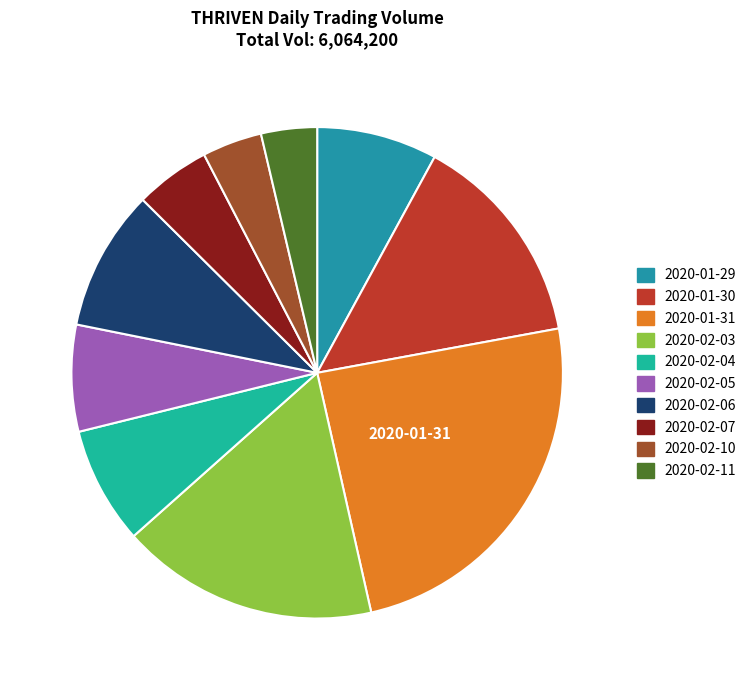

How many slices are in this pie chart?

10